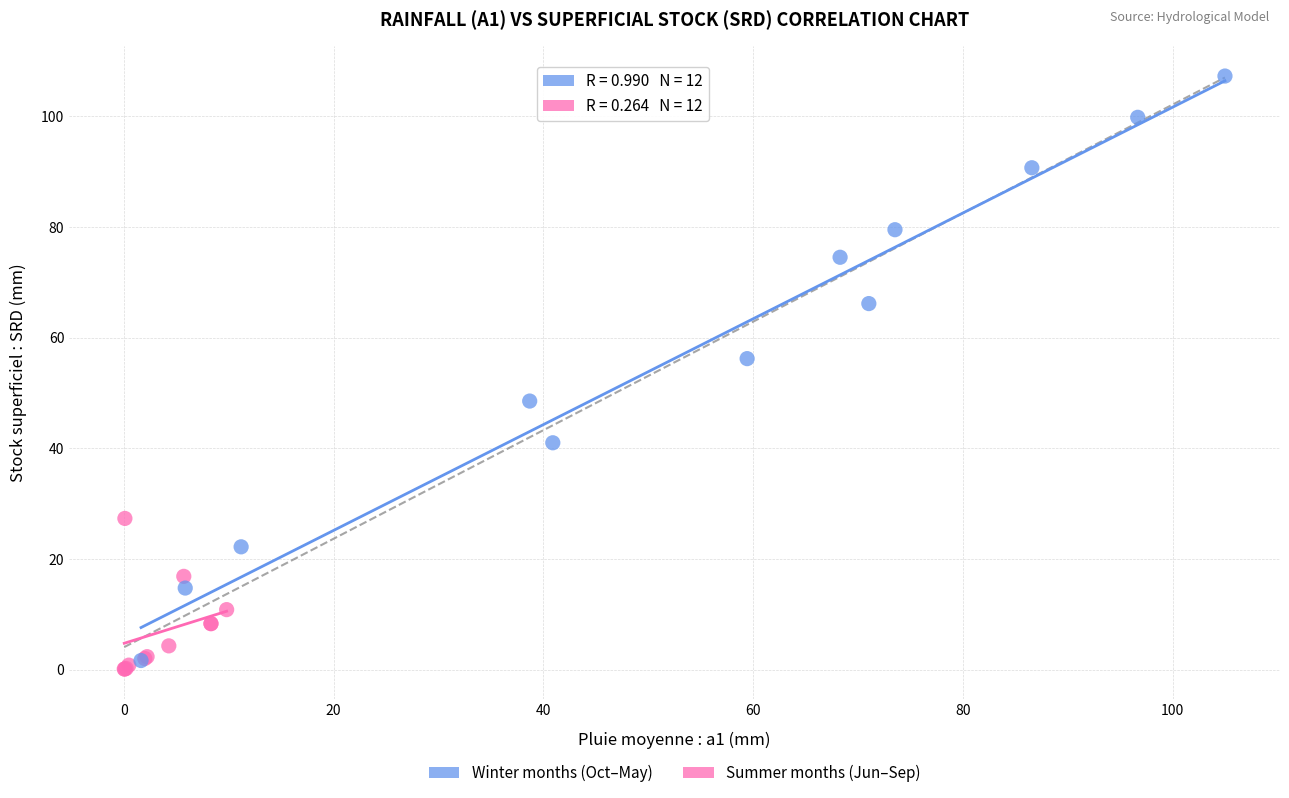

Which series contains the highest Y value?

Winter months (Oct–May)